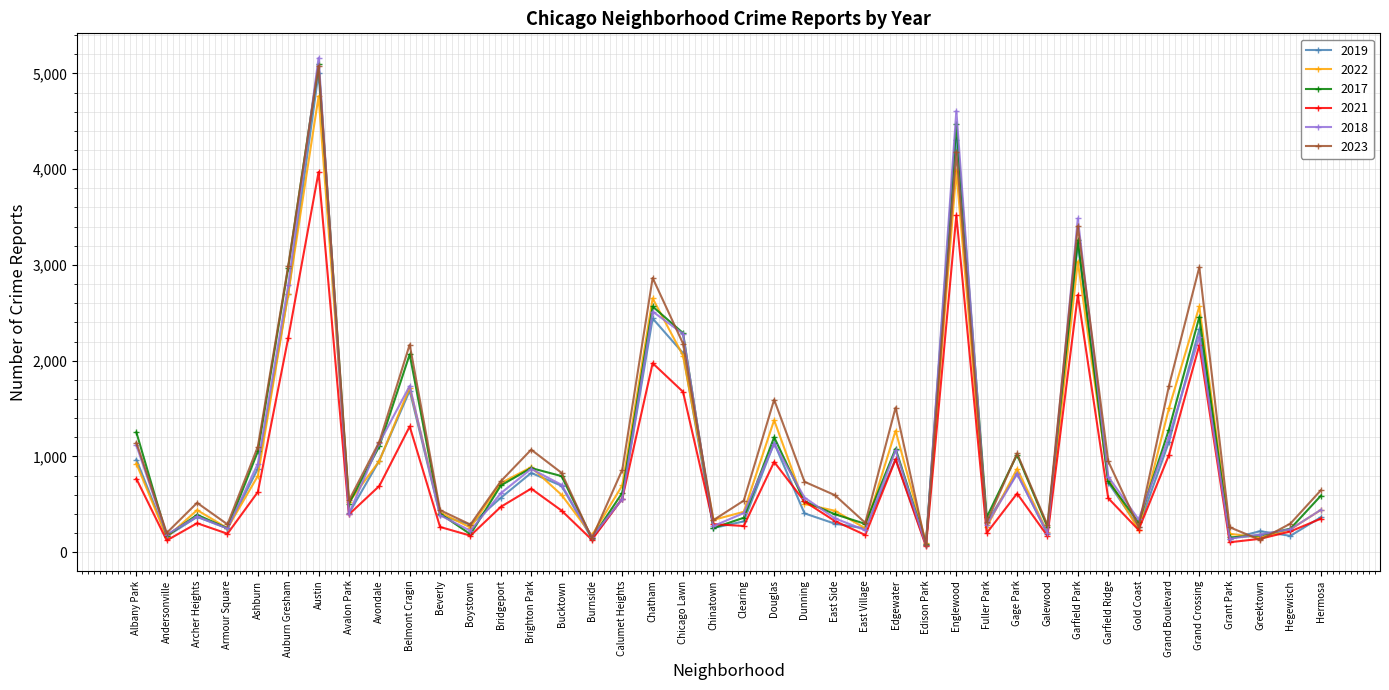

Which series has the largest total across all categories?

2023